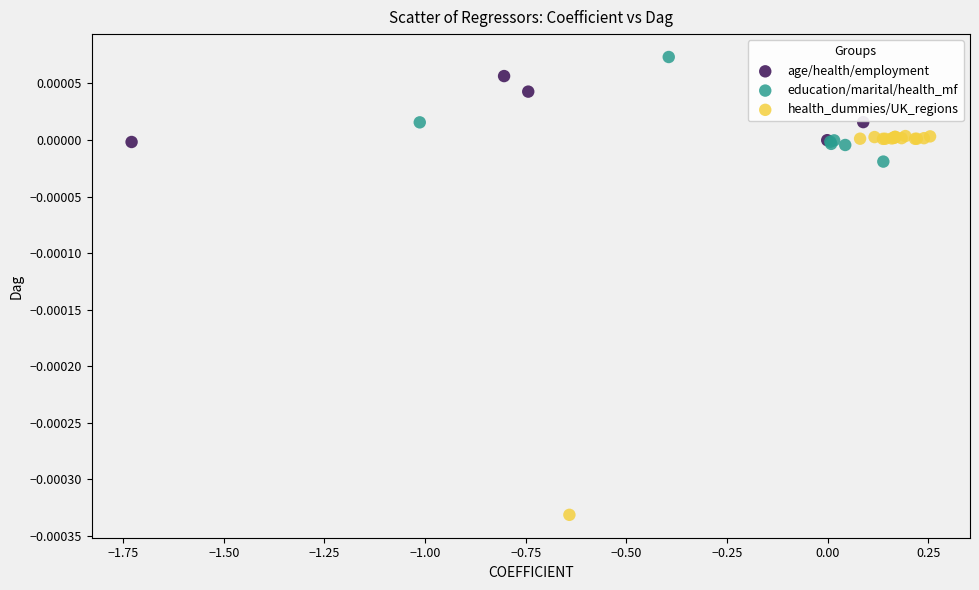

Which series has the widest spread of Y values?

health_dummies/UK_regions